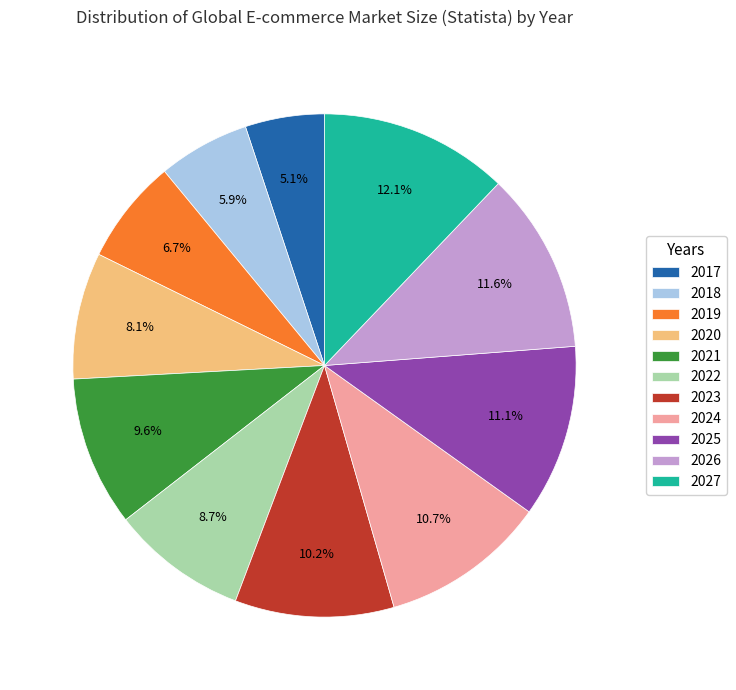

Which category has the smallest portion of the pie?

2017